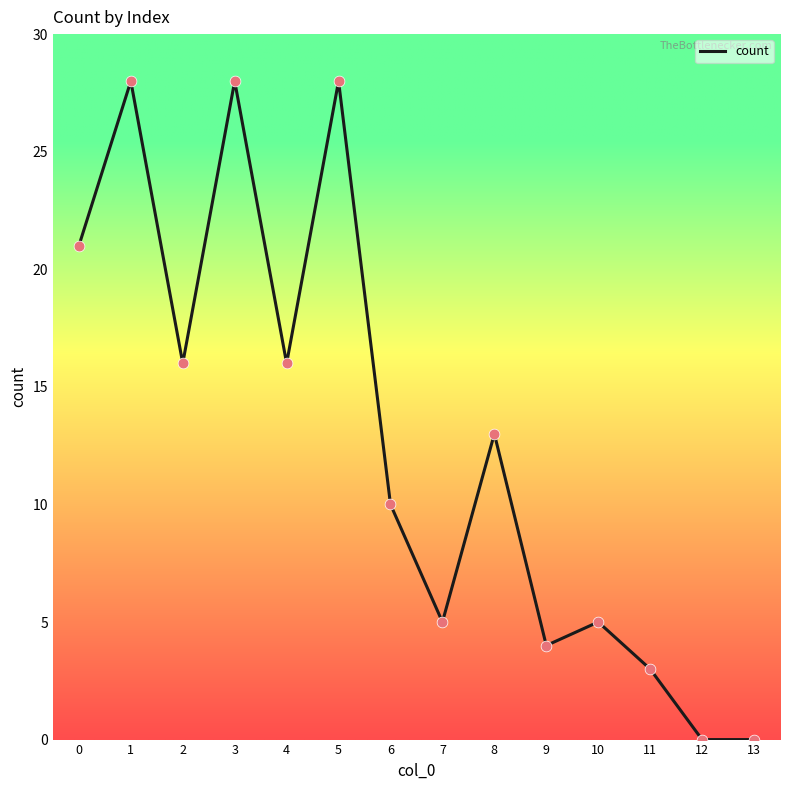

What is the ratio of the value at 10 to the value at 2?

0.3